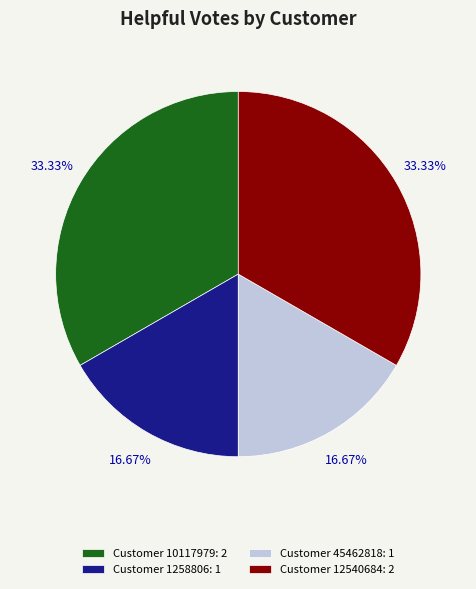

Is there any slice that represents more than half of the pie?

No